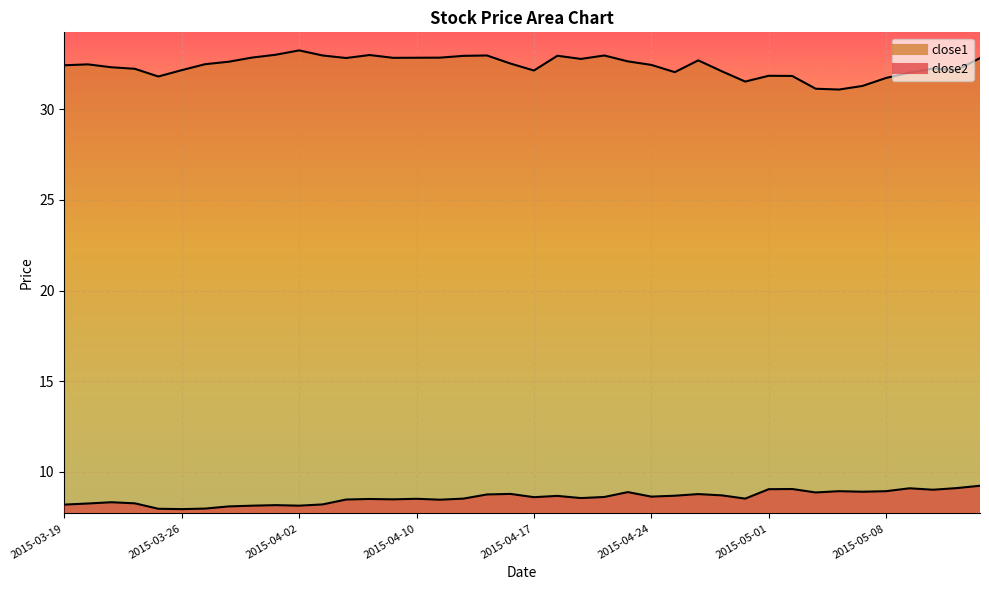

Where does the close2 series first go above 8?

2015-03-19